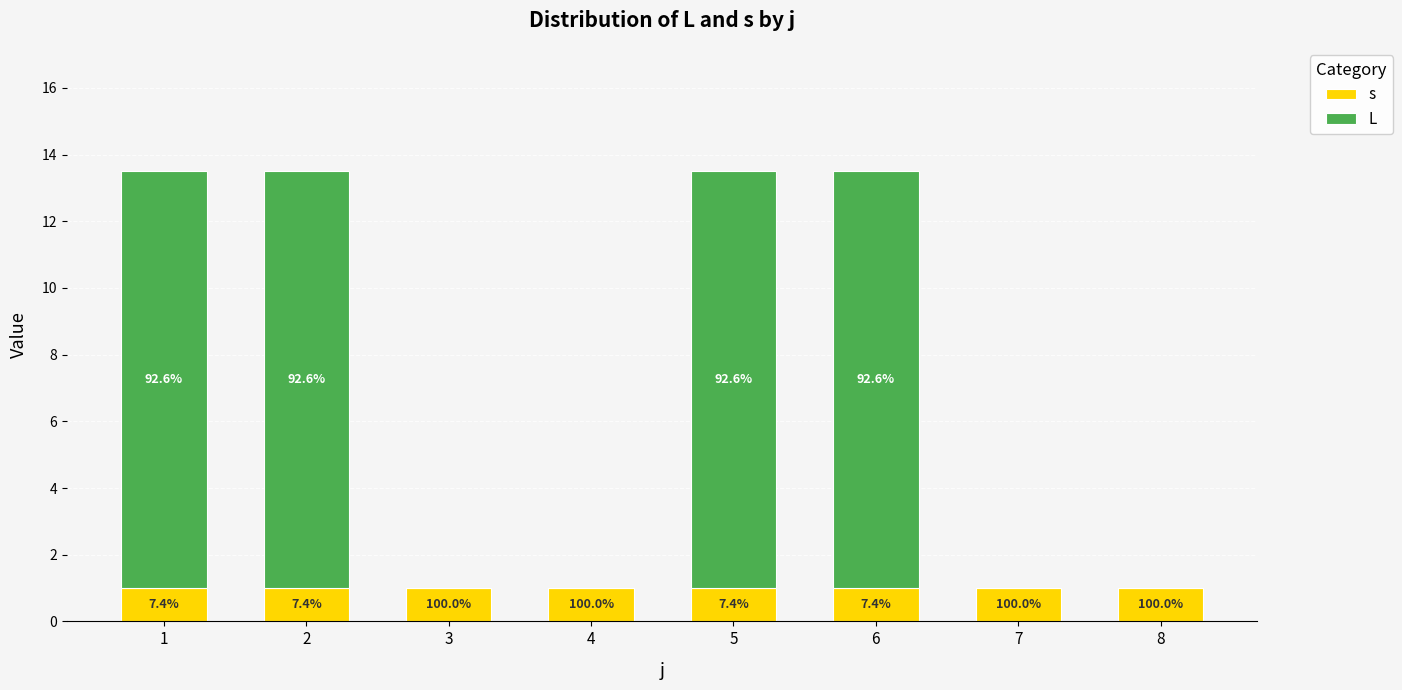

Are the bars grouped side by side (vs. stacked)?

No